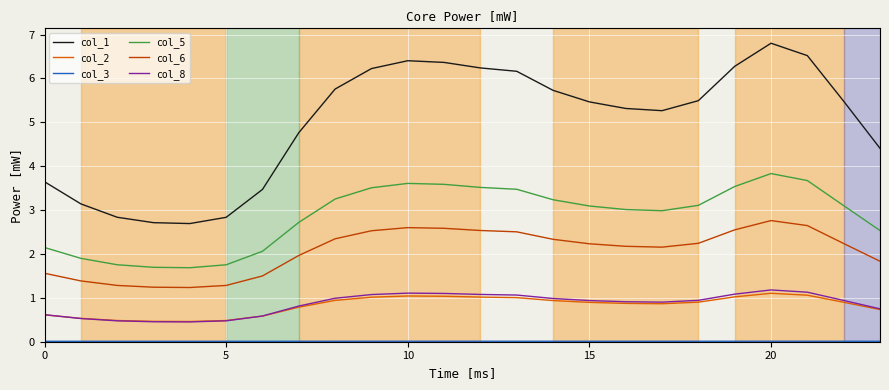

Which series has the largest range (max minus min)?

col_1